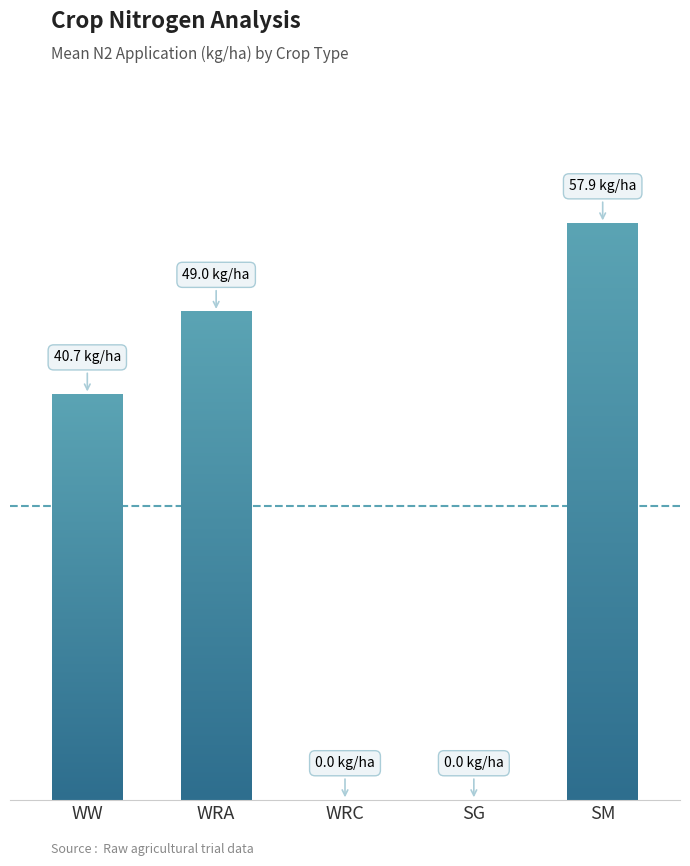

True or false: the data shows -37.1 at WRC.

False